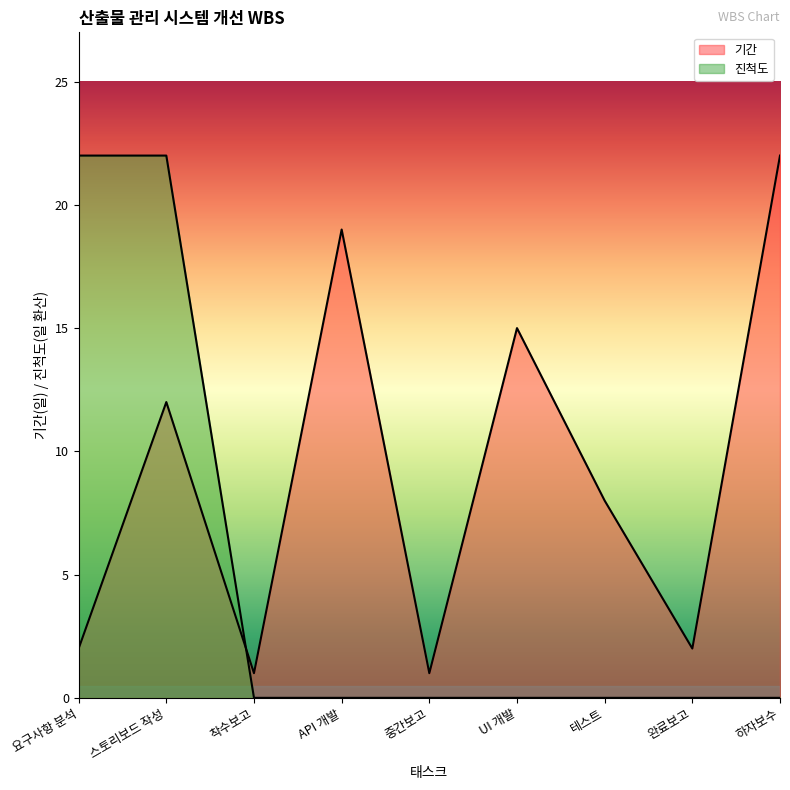

How many values in the 진척도 series exceed 0?

2